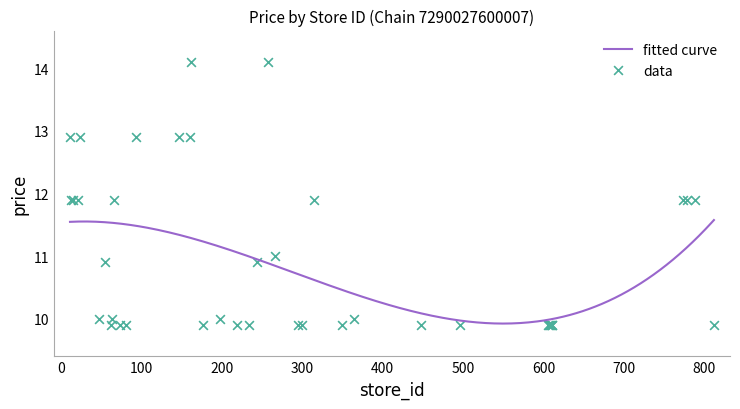

What is the change in value from 47 to 778?

+1.9